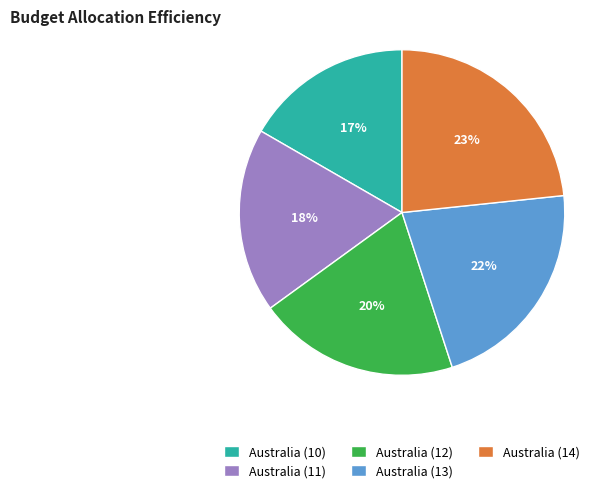

Rank the categories by value from highest to lowest.

Australia (14), Australia (13), Australia (12), Australia (11), Australia (10)